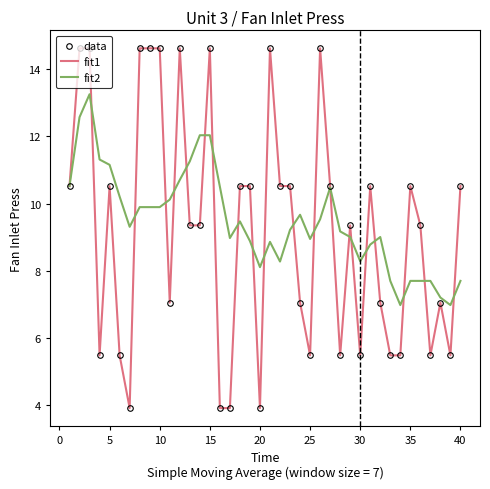

What is the value of the fit2 point at the 6th from the left?

10.2